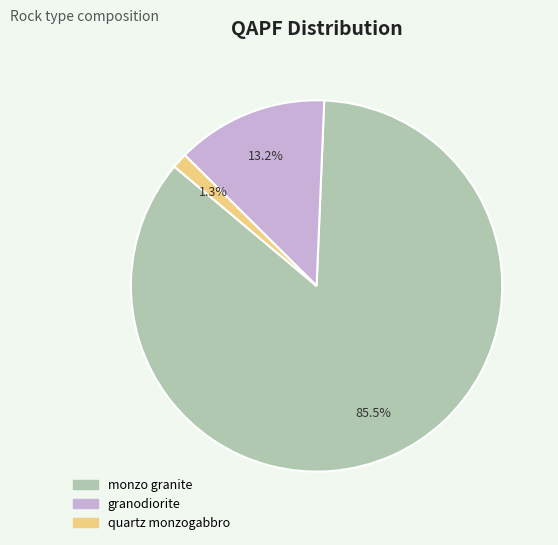

To the nearest percent, what percentage of the pie is granodiorite?

13%